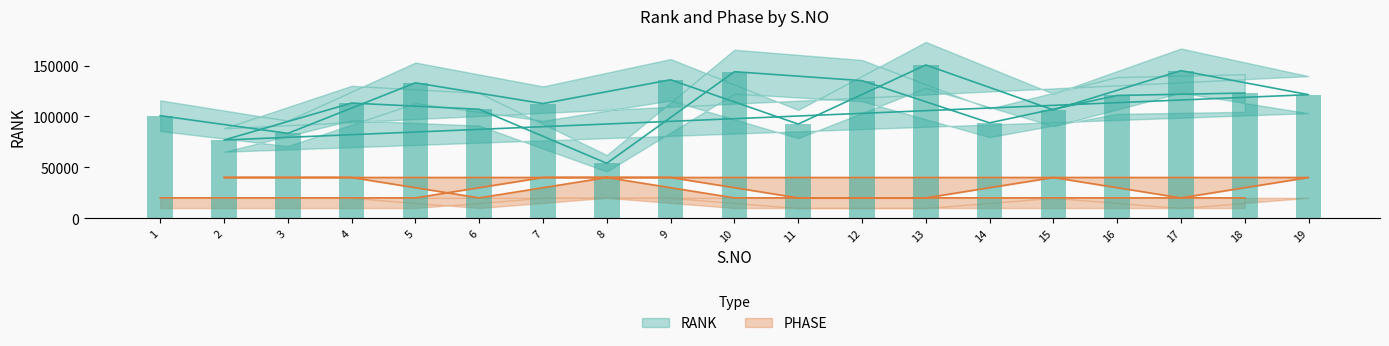

Which has a higher value, 2 or 12?

12